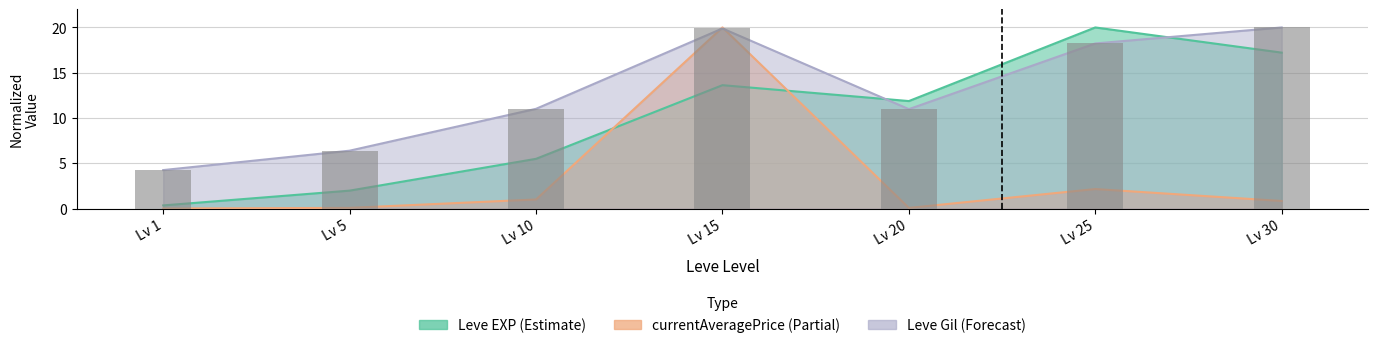

What is the ratio of the value at Lv 5 to the value at Lv 20?

0.6